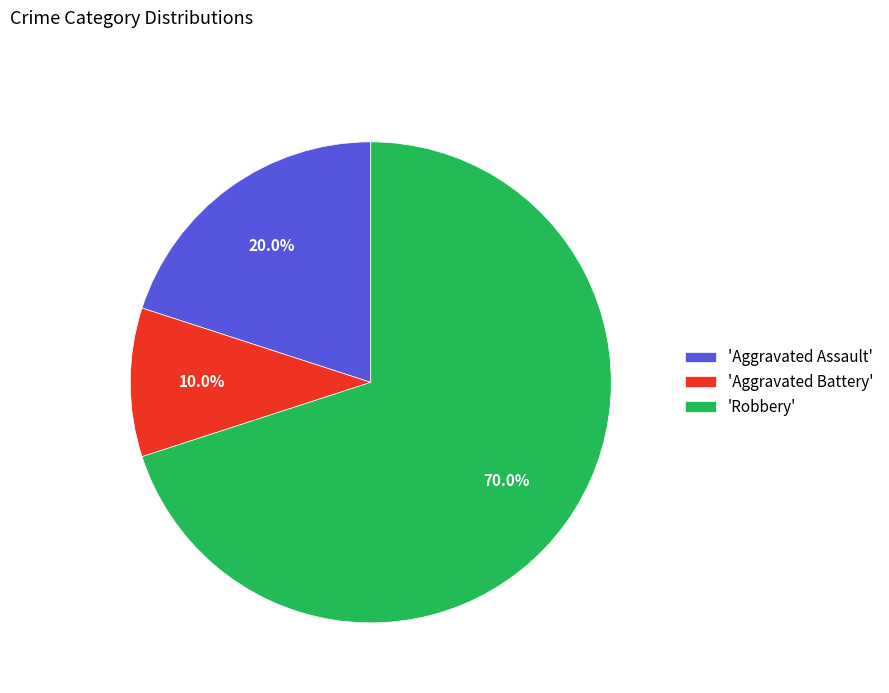

Which category has the biggest portion of the pie?

'Robbery'